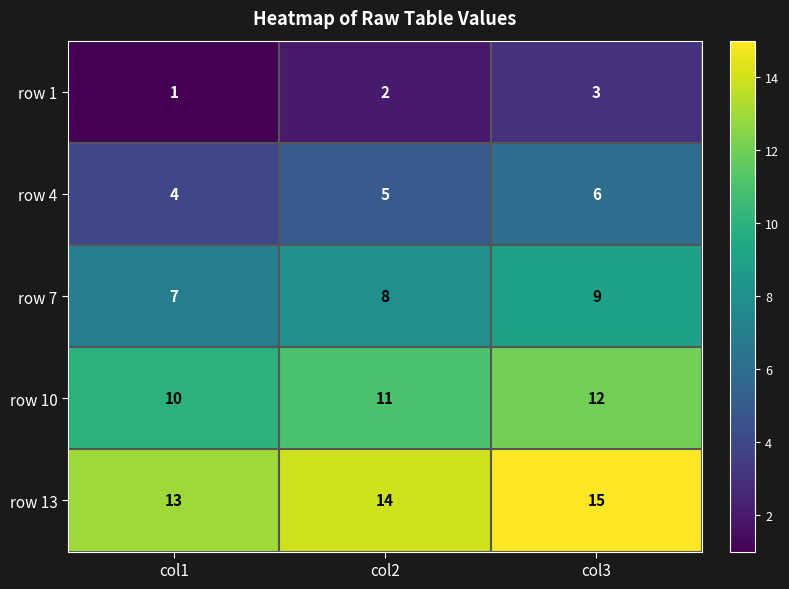

What is the minimum value for row 10?

10